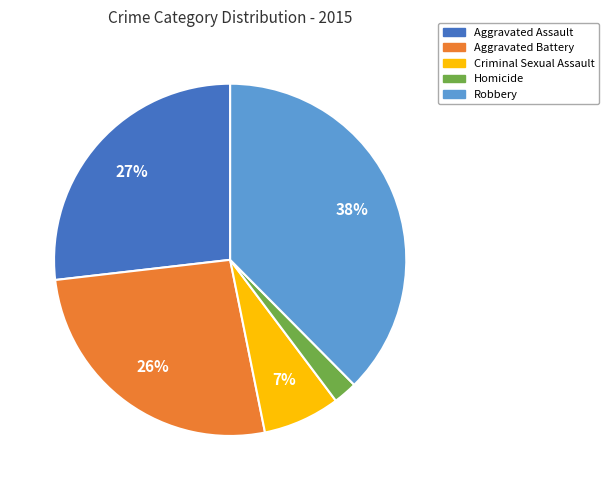

To the nearest percent, what percentage of the pie is Aggravated Assault?

27%